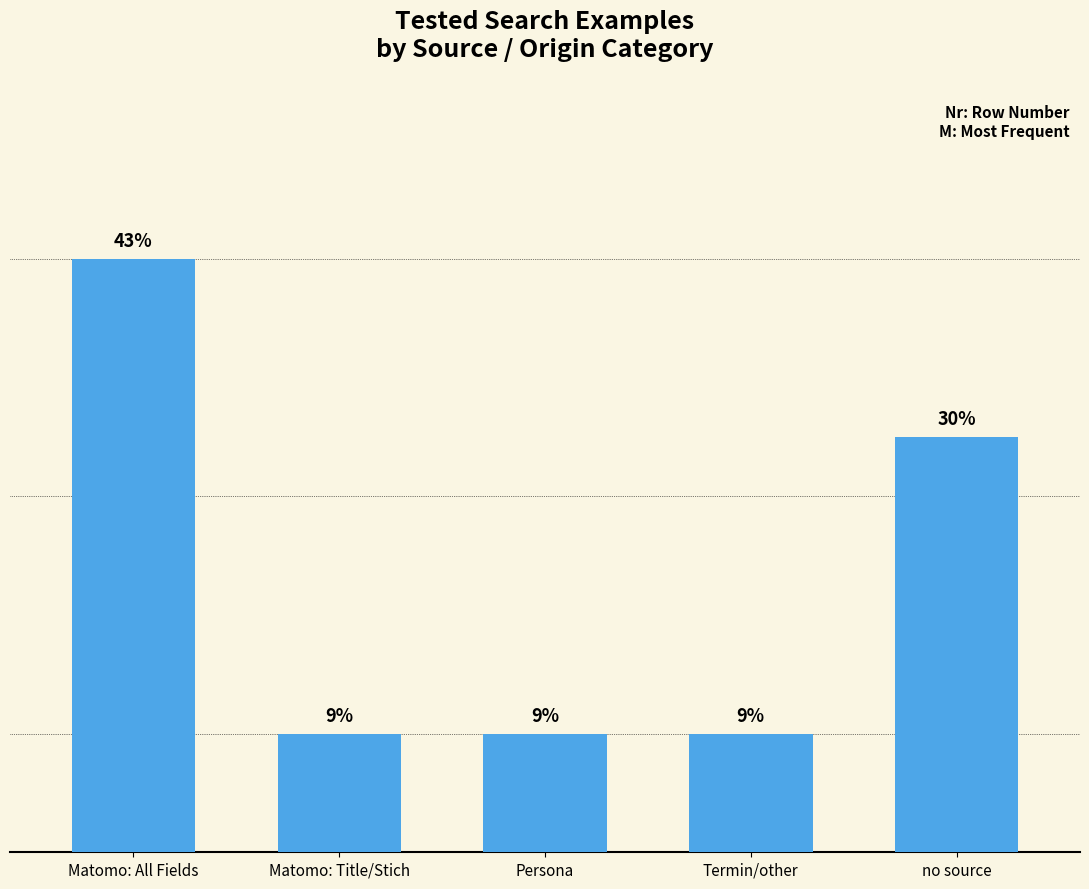

Which label corresponds to the largest value in the chart?

Matomo: All Fields